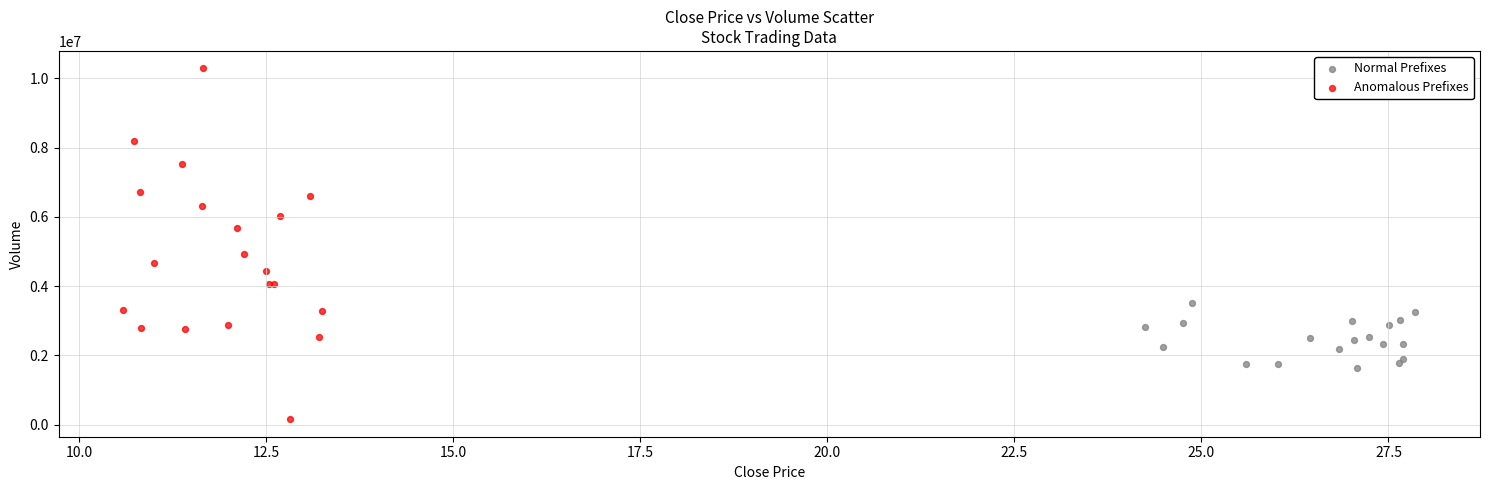

Which series has the largest Y range (max minus min)?

Anomalous Prefixes